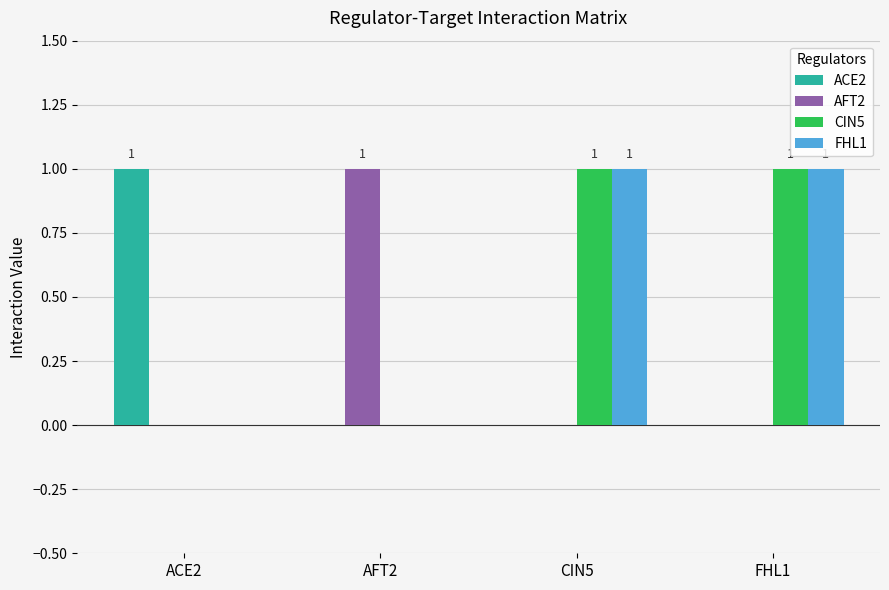

Is the value of AFT2 at AFT2 greater than the value of ACE2 at CIN5?

Yes